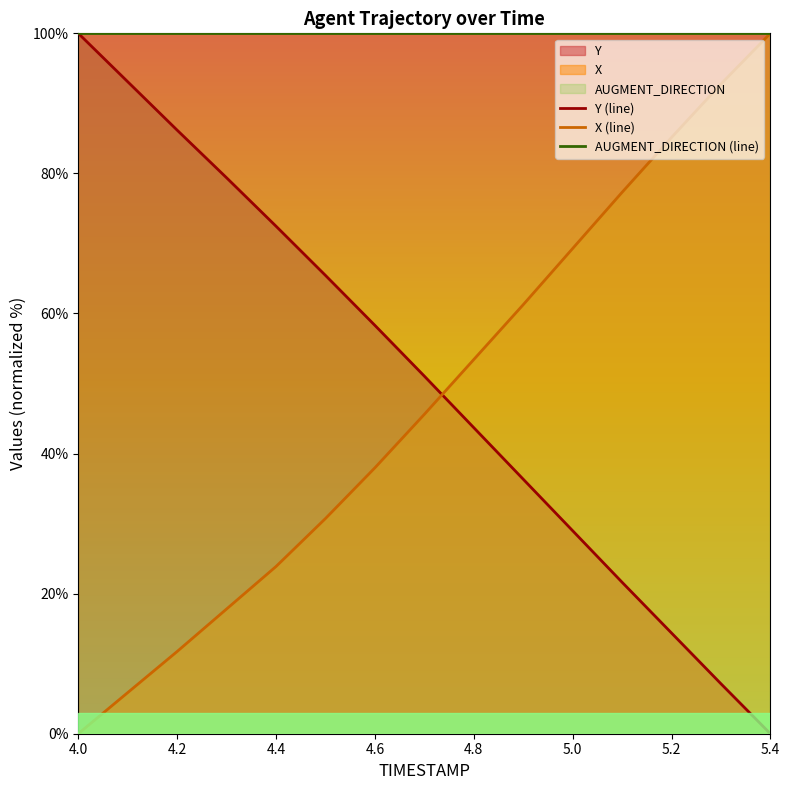

Between 4.0 and 5.0, which series saw the biggest shift?

Y (line)